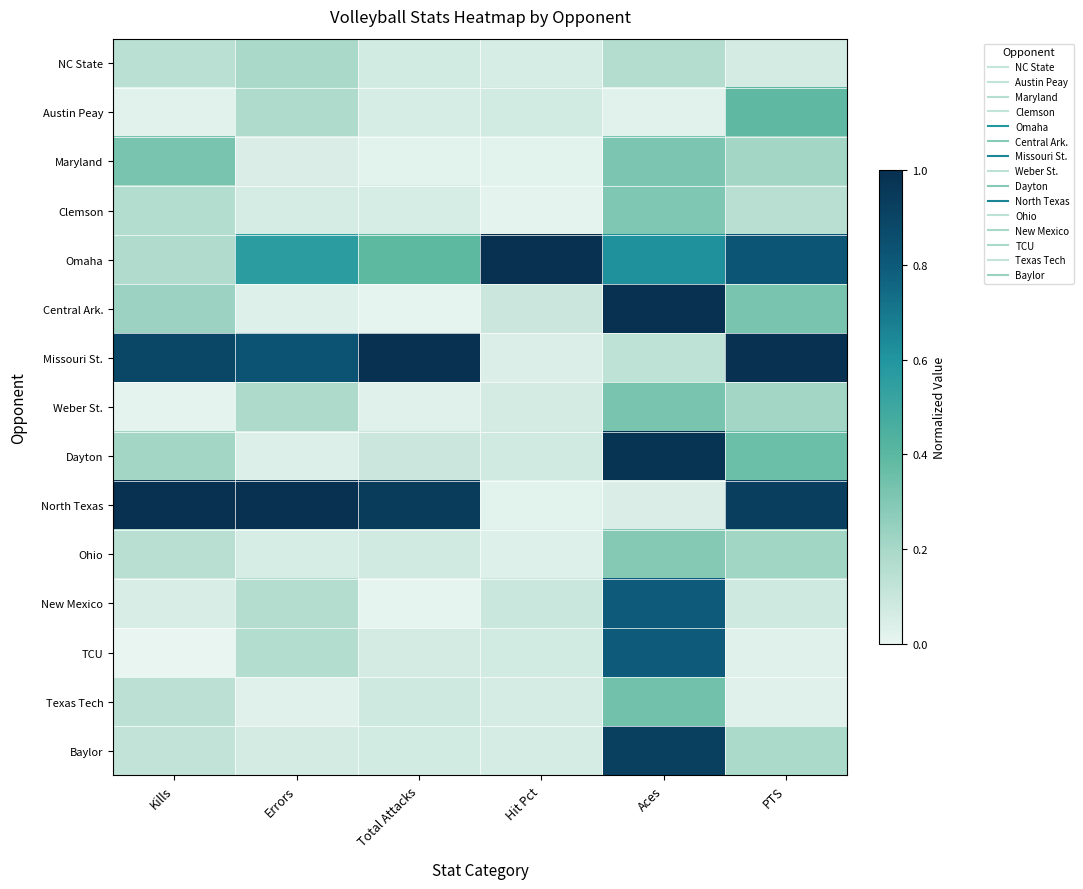

What is the spread (max minus min) of values at Aces?

1.0